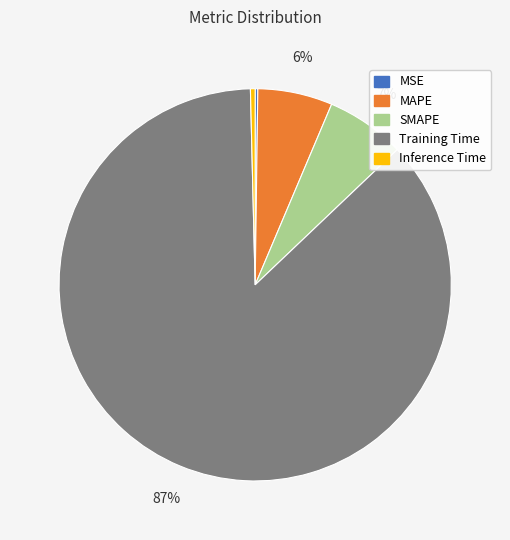

Which category has the biggest portion of the pie?

Training Time